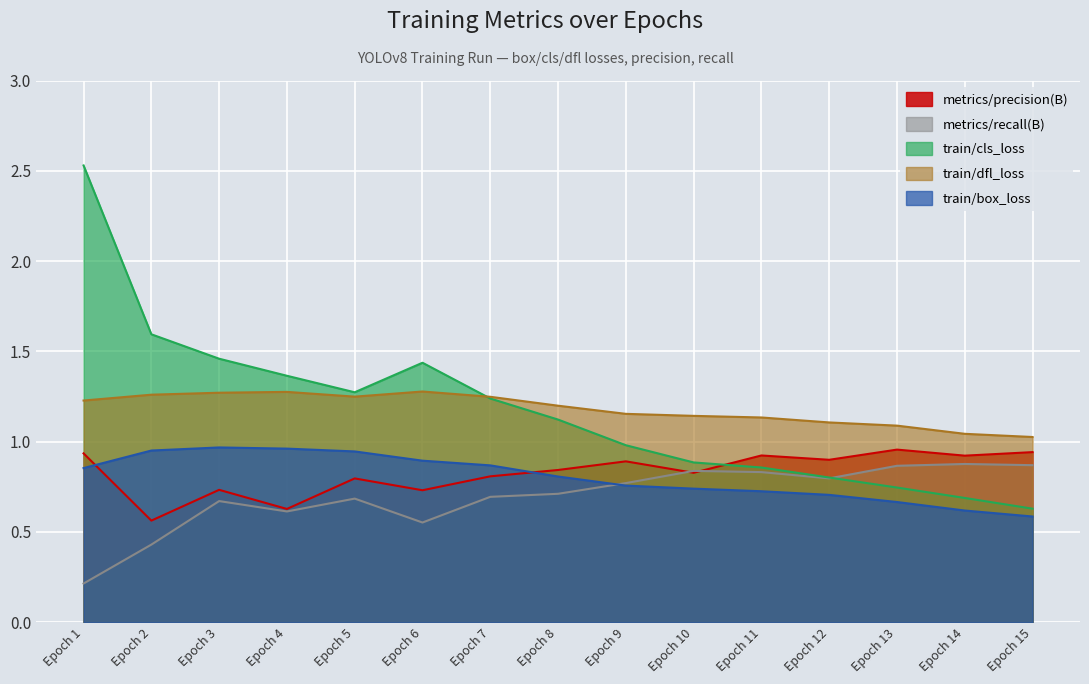

True or false: metrics/recall(B) and train/dfl_loss intersect in this chart.

False